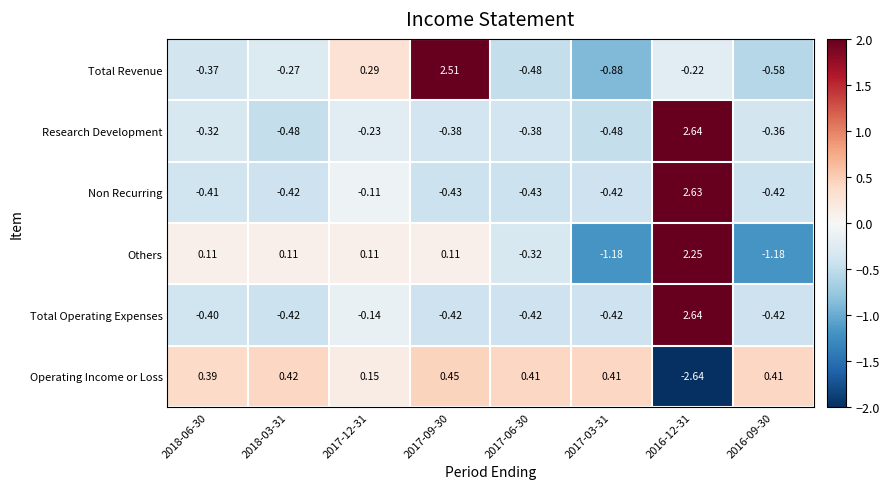

Which series changed the most between 2017-12-31 and 2017-03-31?

Others